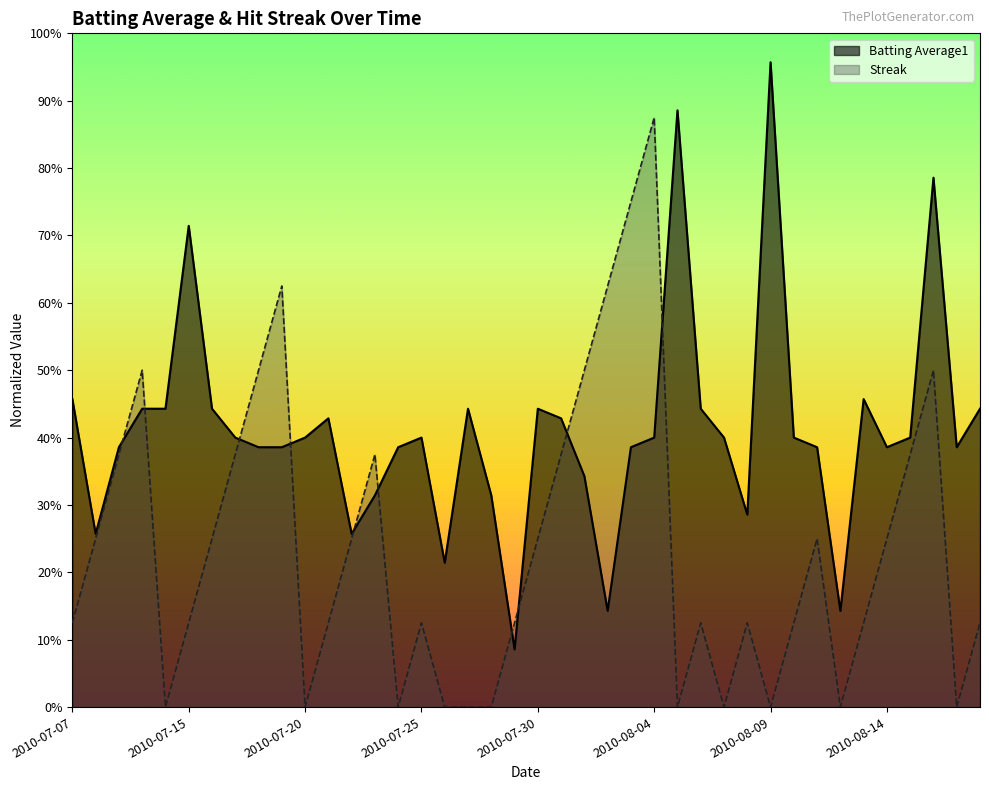

True or false: Streak has a value of 0.2 at 2010-07-30.

False